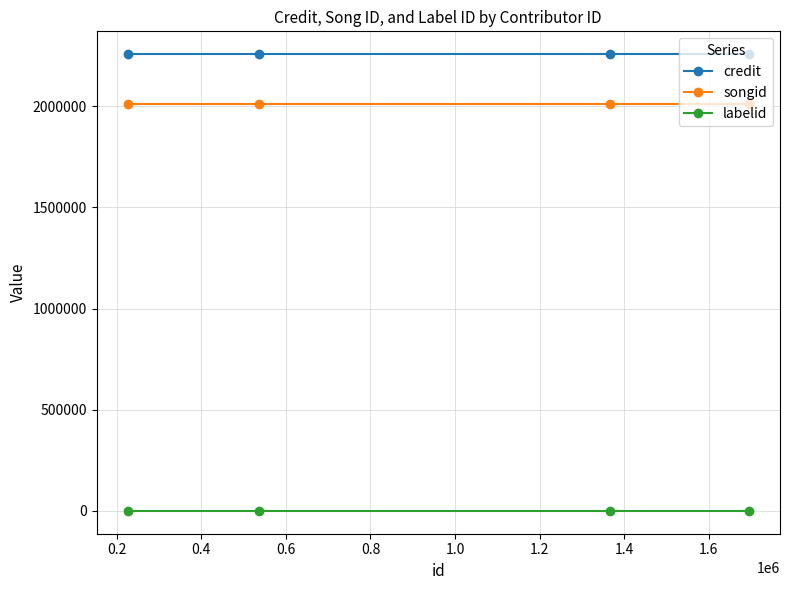

True or false: credit and songid cross at least once.

False